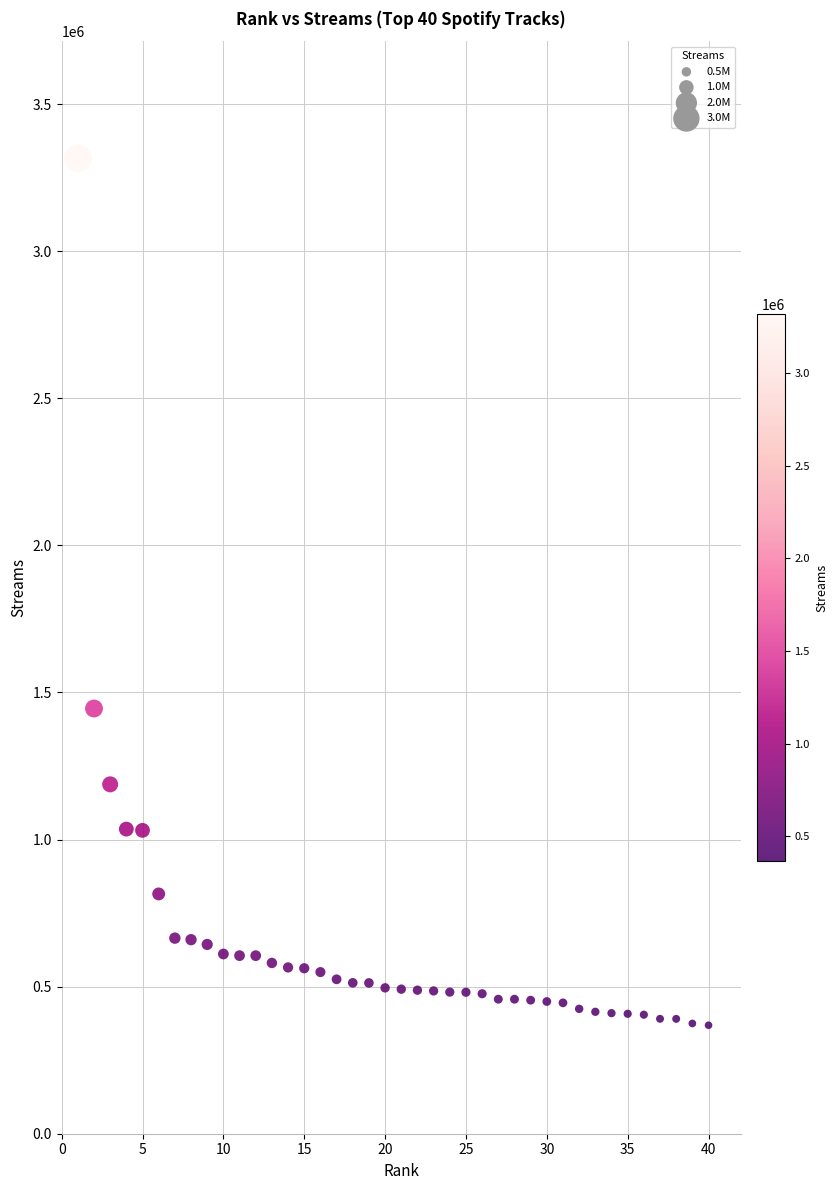

What is the range of Y values (max minus min)?

2947006